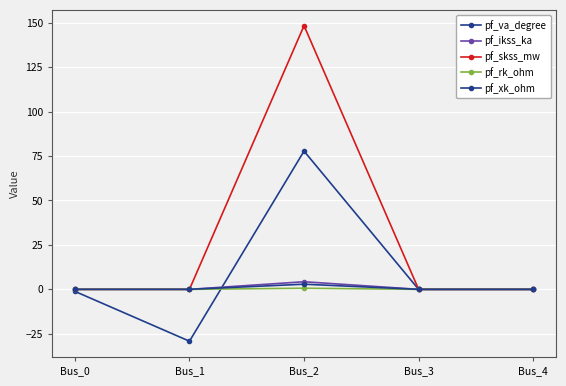

Count the number of data series in this chart.

5